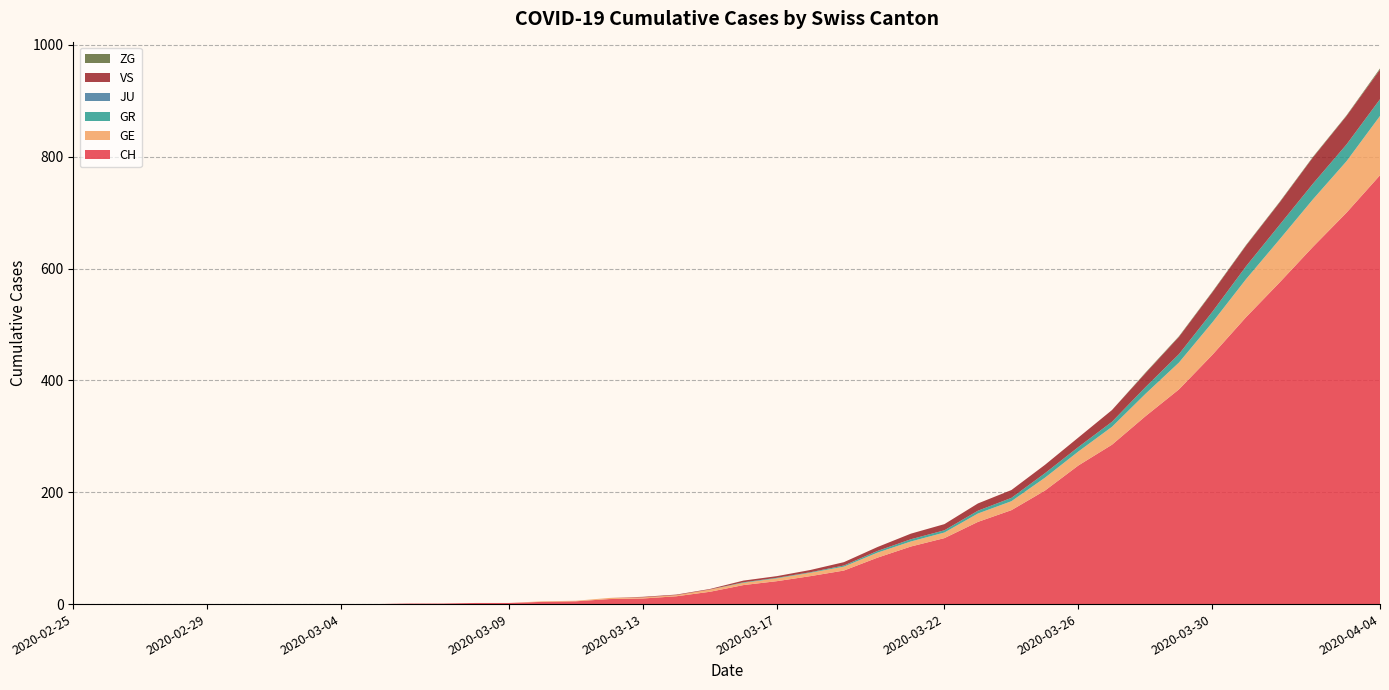

Reading left to right, list all the values displayed in this chart.

CH: 0	0	0	0	0	0	0	0	0	0	1	1	2	2	4	5	9	10	14	22	34	41	50	60	83	103	118	147	168	203	248	285	336	384	446	513	575	639	700	767
GE: 0	0	0	0	0	0	0	0	0	0	0	0	0	0	1	1	2	2	2	4	4	5	6	7	9	9	10	15	16	23	25	32	40	48	58	68	77	85	92	106
GR: 0	0	0	0	0	0	0	0	0	0	0	0	0	0	0	0	0	0	0	0	1	1	1	2	3	4	4	5	6	8	8	9	12	15	19	23	26	28	30	30
JU: 0	0	0	0	0	0	0	0	0	0	0	0	0	0	0	0	0	0	0	0	0	0	0	0	0	0	0	0	0	0	0	0	0	0	0	0	0	0	0	0
VS: 0	0	0	0	0	0	0	0	0	0	0	0	0	0	0	0	0	1	1	1	3	3	4	6	7	10	11	13	14	15	17	21	25	31	35	37	40	47	51	53
ZG: 0	0	0	0	0	0	0	0	0	0	0	0	0	0	0	0	0	0	0	0	0	0	0	0	0	0	0	0	0	0	0	0	1	1	1	1	1	1	1	2